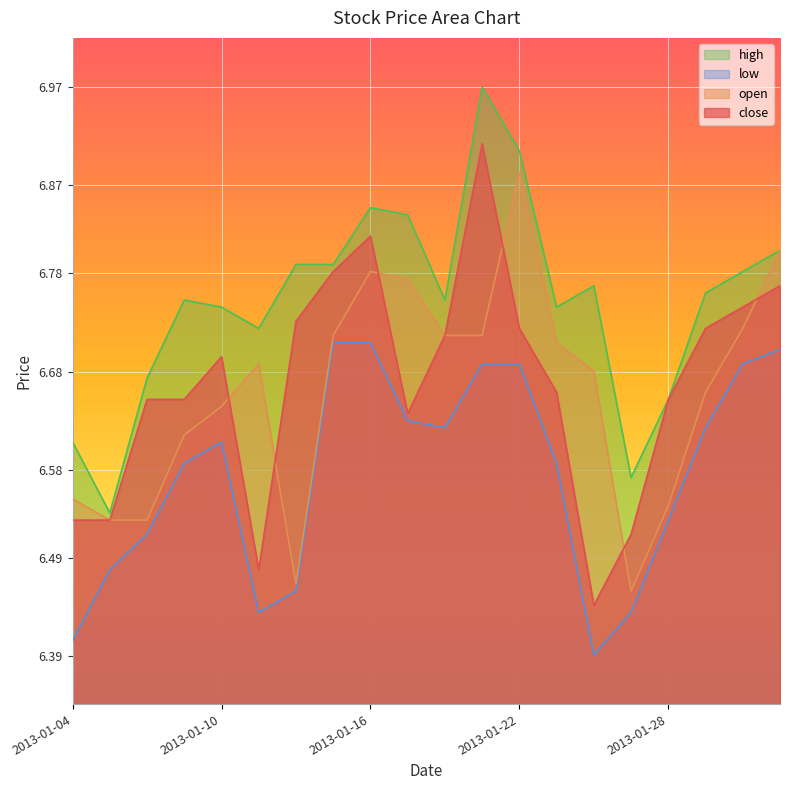

Rank the categories by open value from lowest to highest.

2013-01-25, 2013-01-14, 2013-01-07, 2013-01-08, 2013-01-28, 2013-01-04, 2013-01-09, 2013-01-10, 2013-01-29, 2013-01-24, 2013-01-11, 2013-01-23, 2013-01-15, 2013-01-18, 2013-01-21, 2013-01-30, 2013-01-17, 2013-01-16, 2013-01-31, 2013-01-22